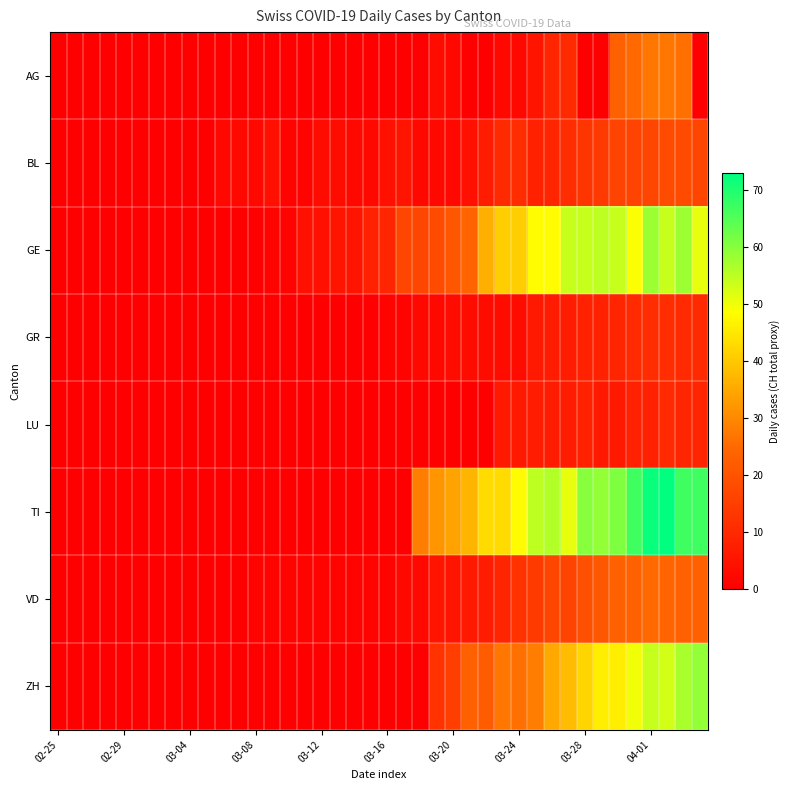

Count the number of categories in the chart.

40